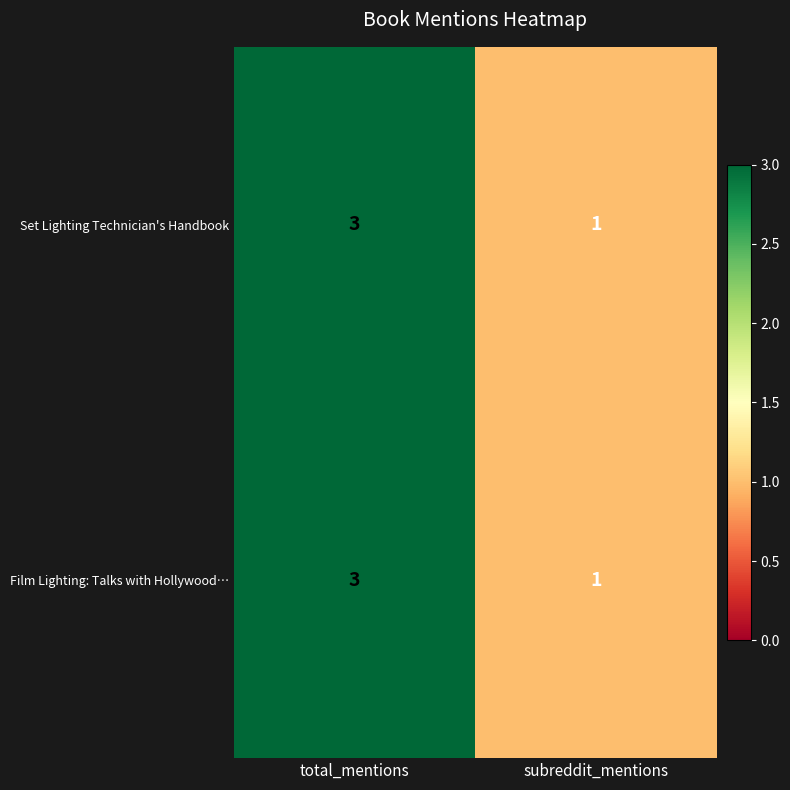

At which category is the sum across all series the highest?

total_mentions